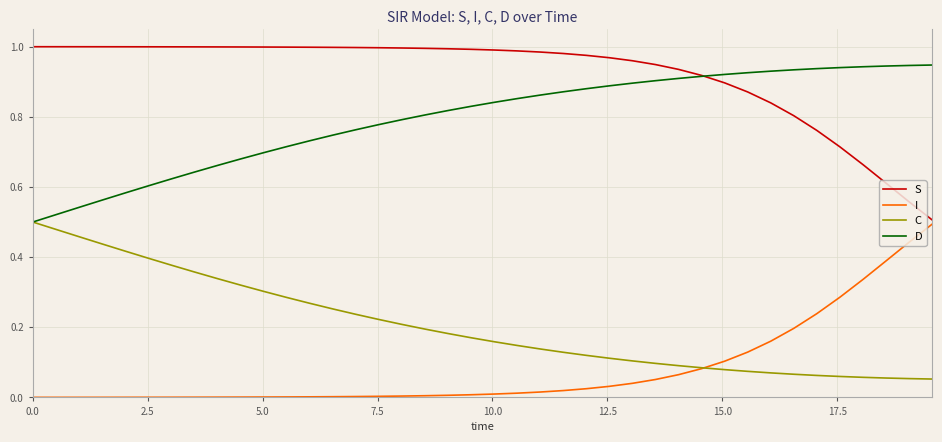

True or false: S and C intersect in this chart.

False